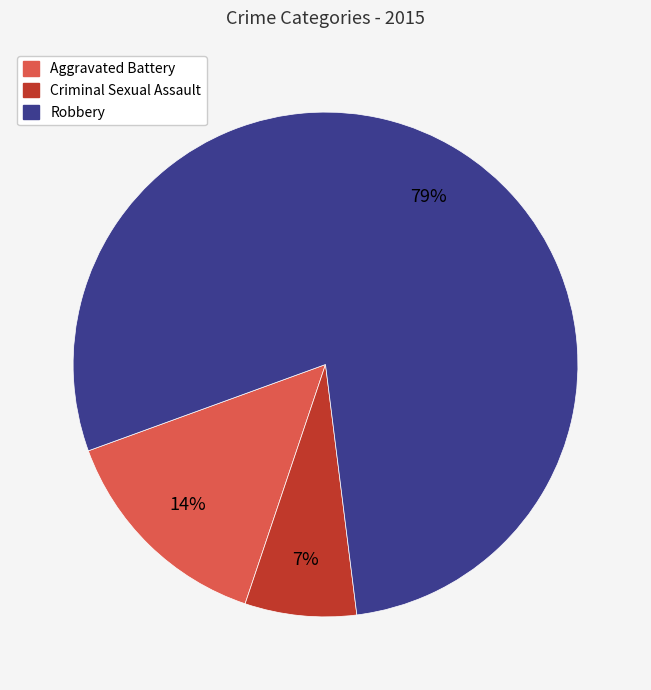

Is there a majority slice in this chart?

Yes